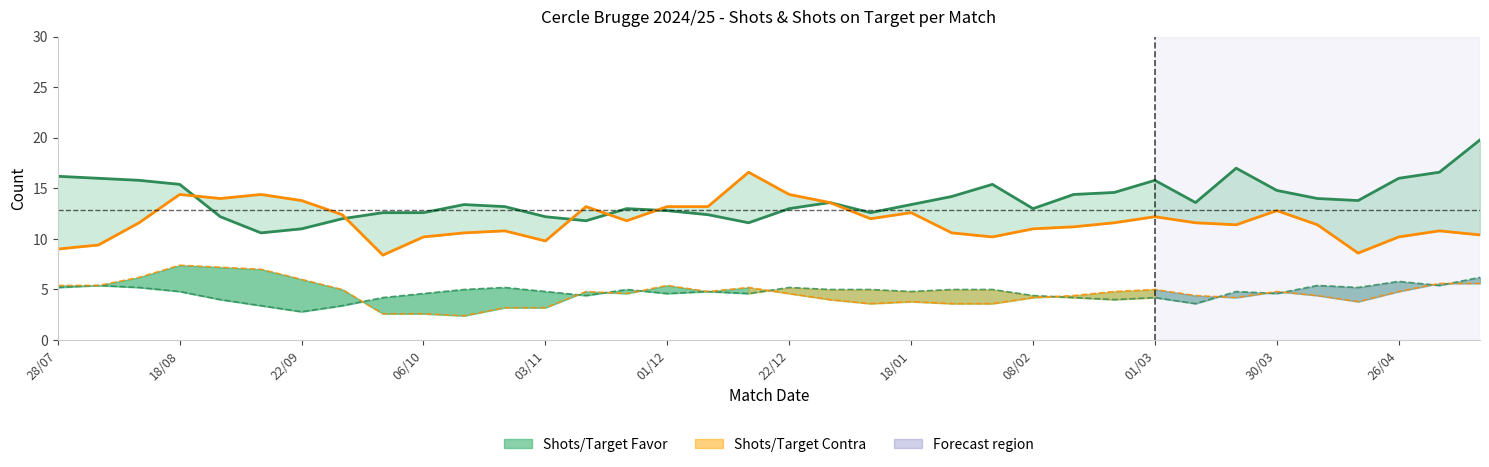

How many interior local valleys does the Shots Contra (smoothed) series have?

8